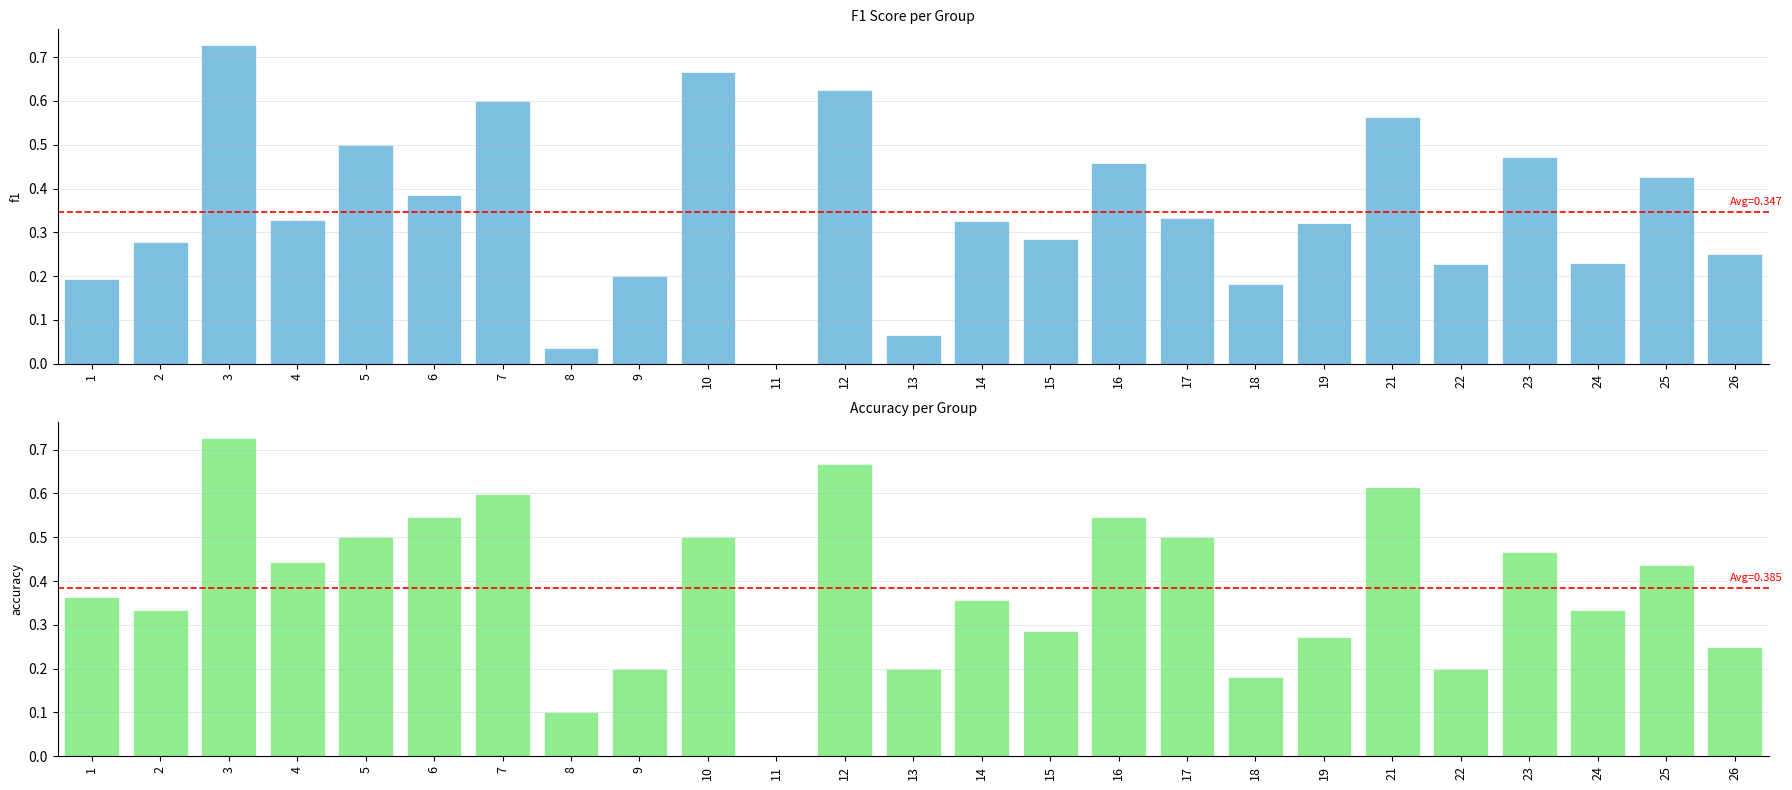

What is the sum of the f1 values at 9 and 13?

0.3